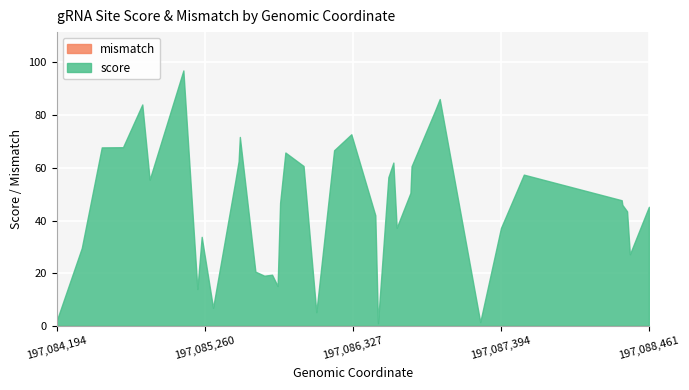

What are all the series names shown in the legend?

score, mismatch